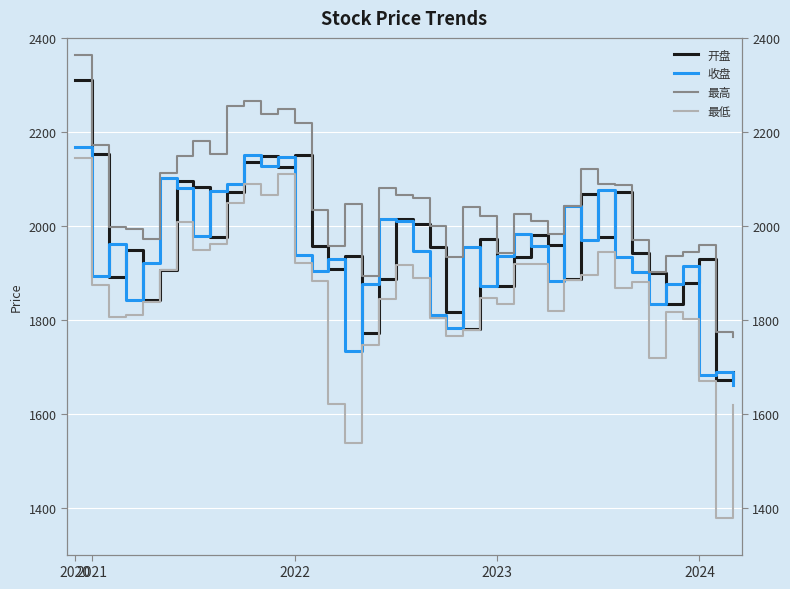

At which category is the sum across all series the highest?

2020